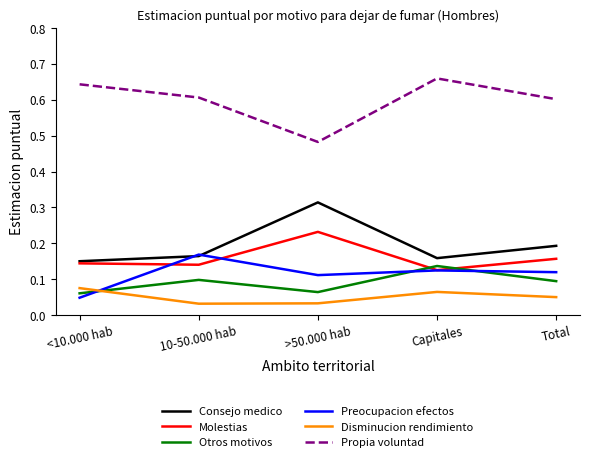

What position from the left is Capitales?

4